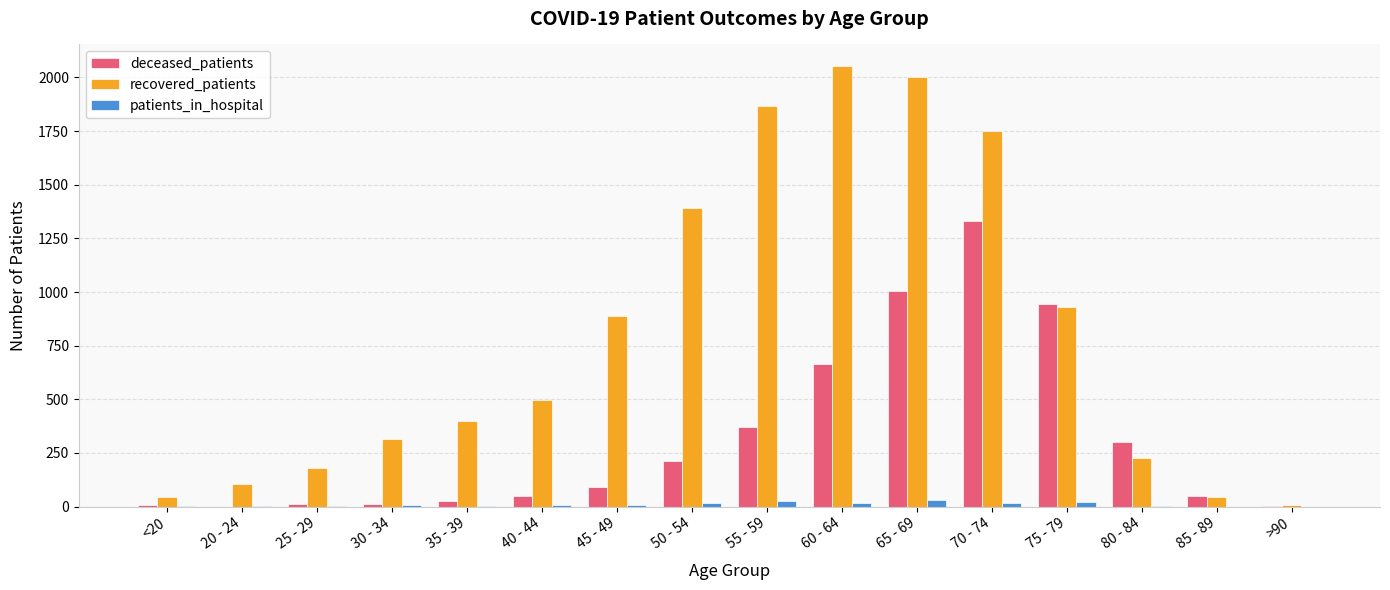

How many categories are shown in the chart?

16